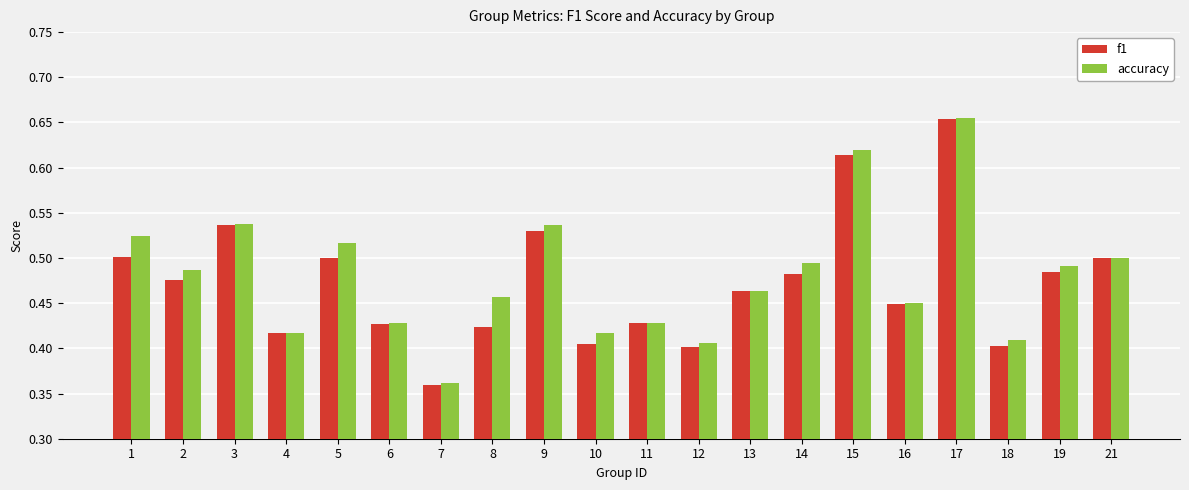

What is the total value across all series at 9?

1.1